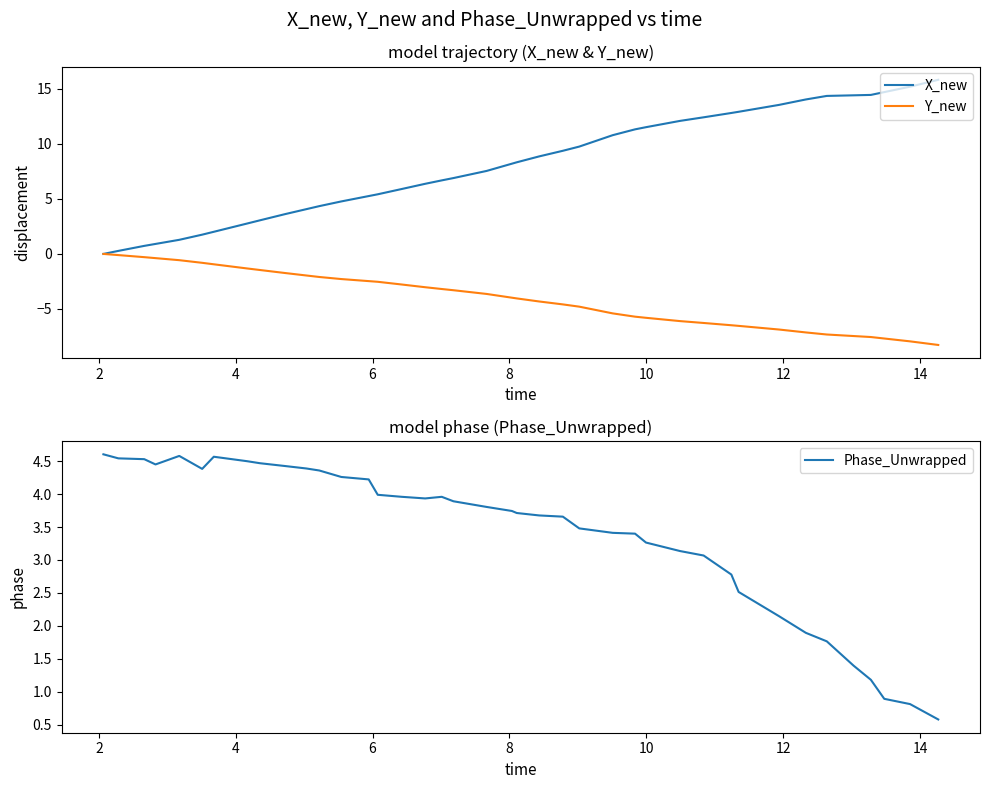

What is the minimum value for Phase_Unwrapped?

0.6